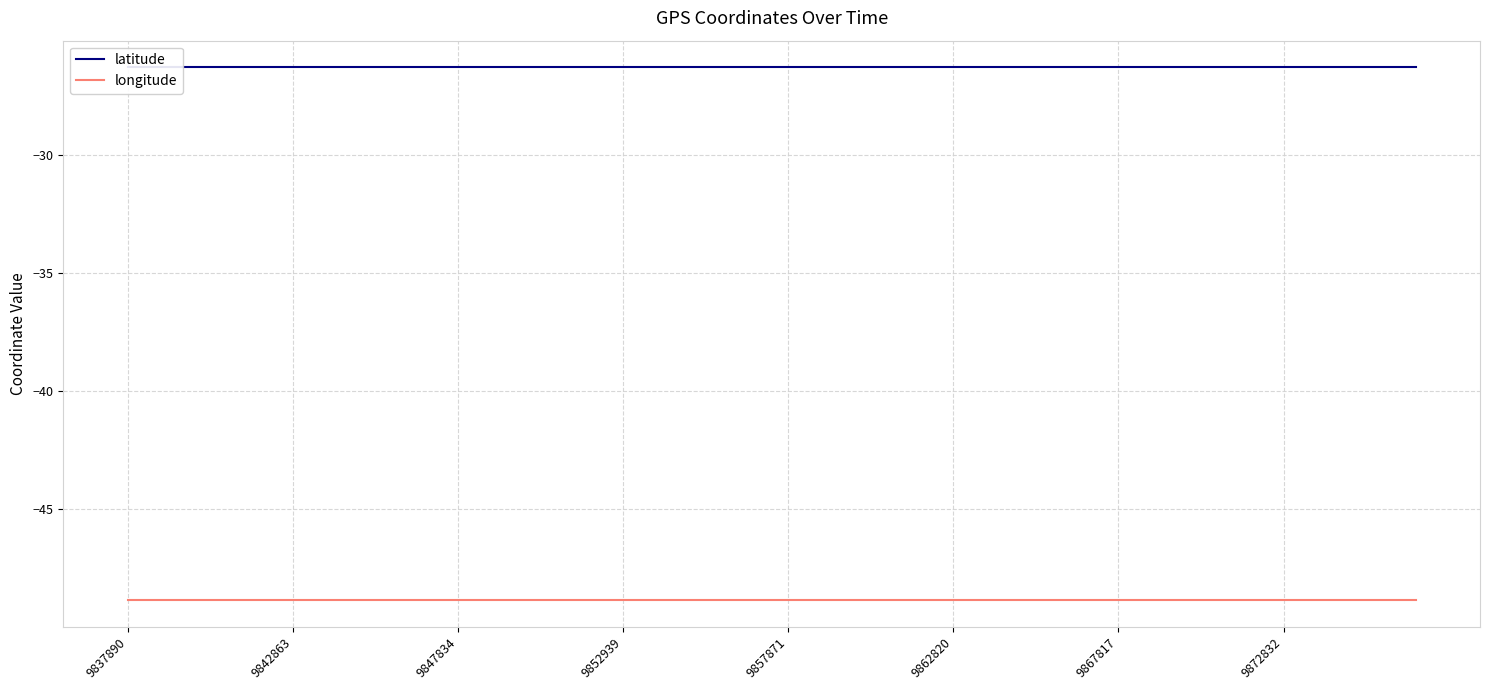

Which series has the largest total across all categories?

latitude